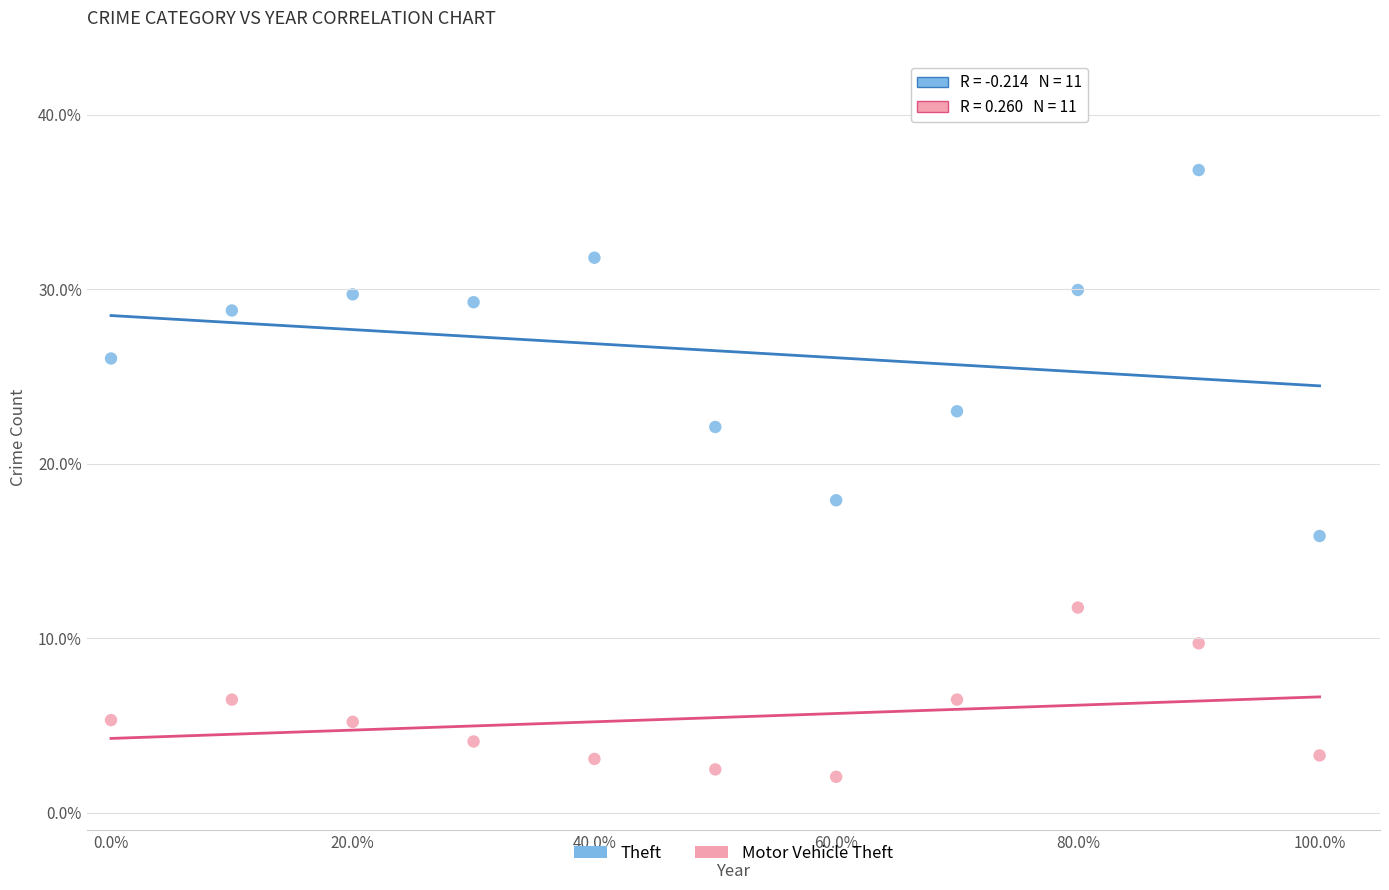

Which series has the largest Y range (max minus min)?

Theft